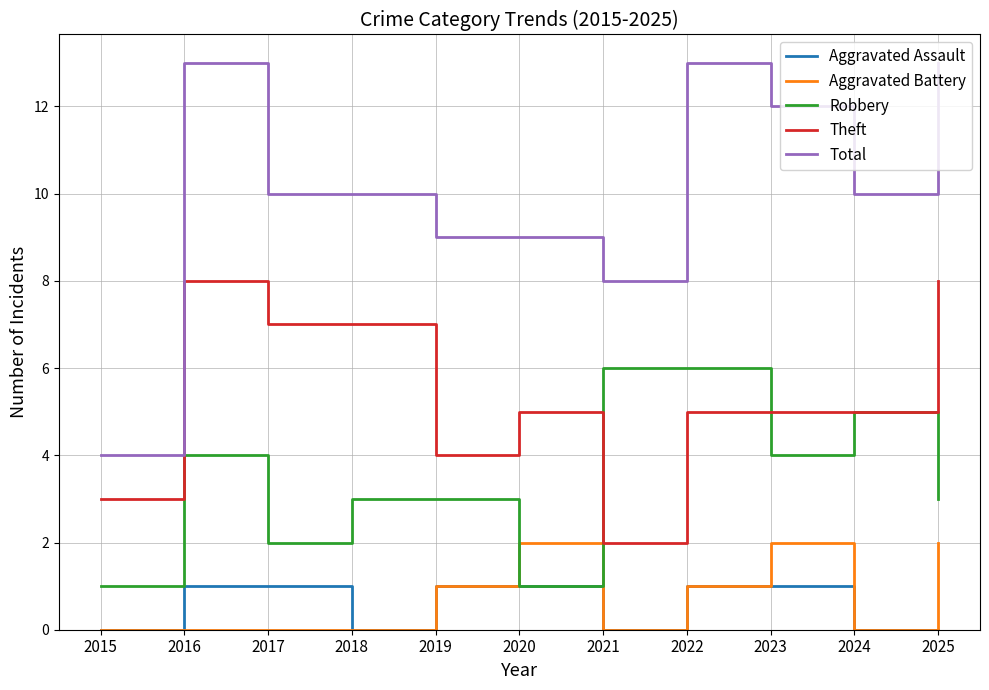

True or false: Total has a value of 10 at 2018.

True